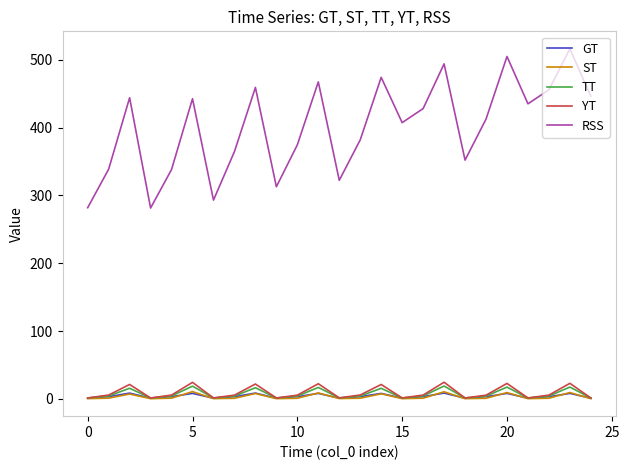

What is the maximum value shown in the chart?

516.0